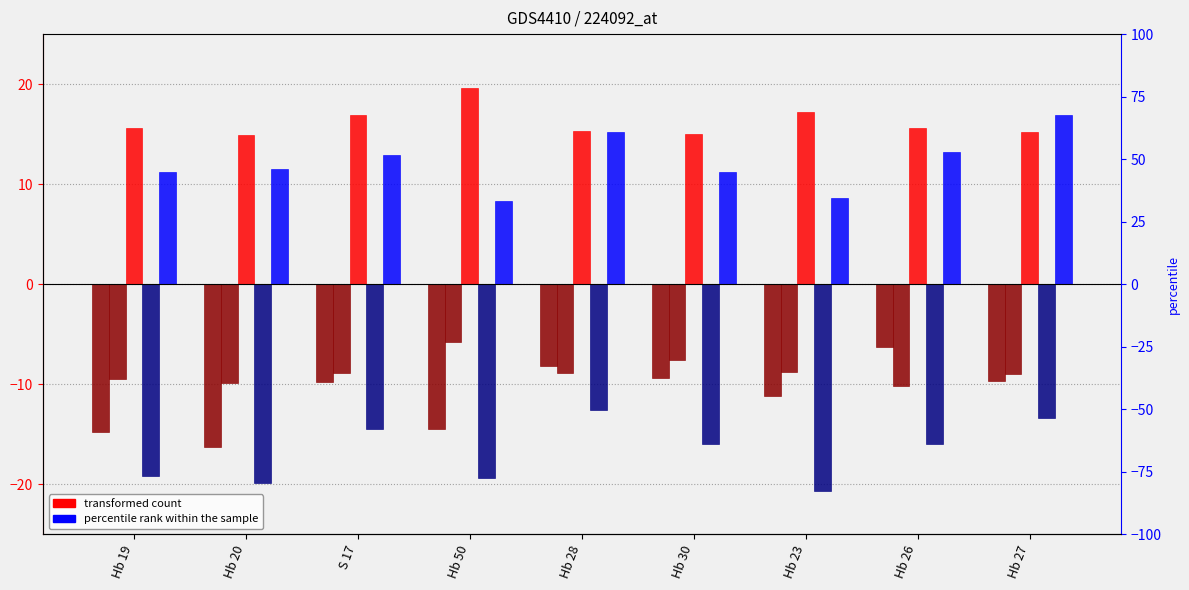

How many categories are shown in the chart?

9